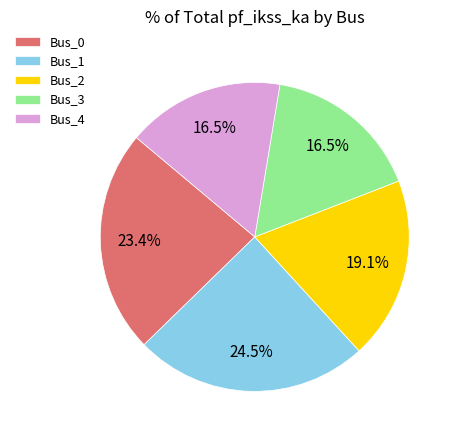

Which slice is the largest?

Bus_1